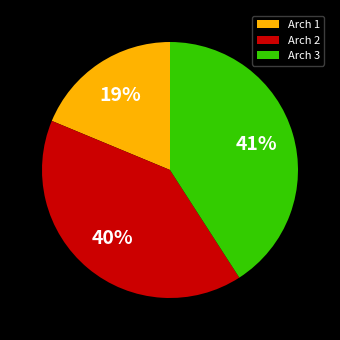

Rank the categories by value from lowest to highest.

Arch 1, Arch 2, Arch 3